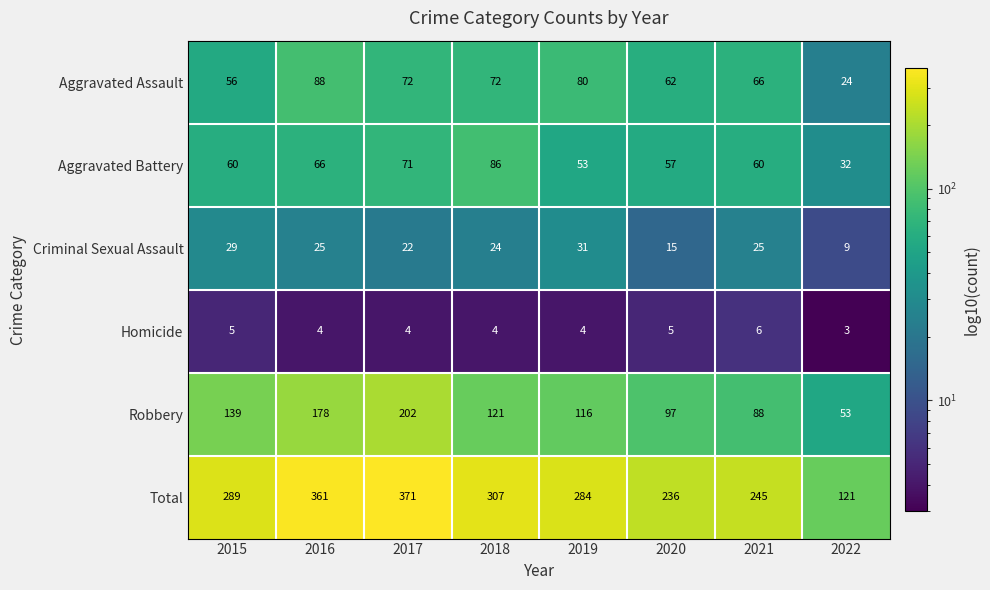

What is the difference between the second highest and minimum values in the Total series?

240